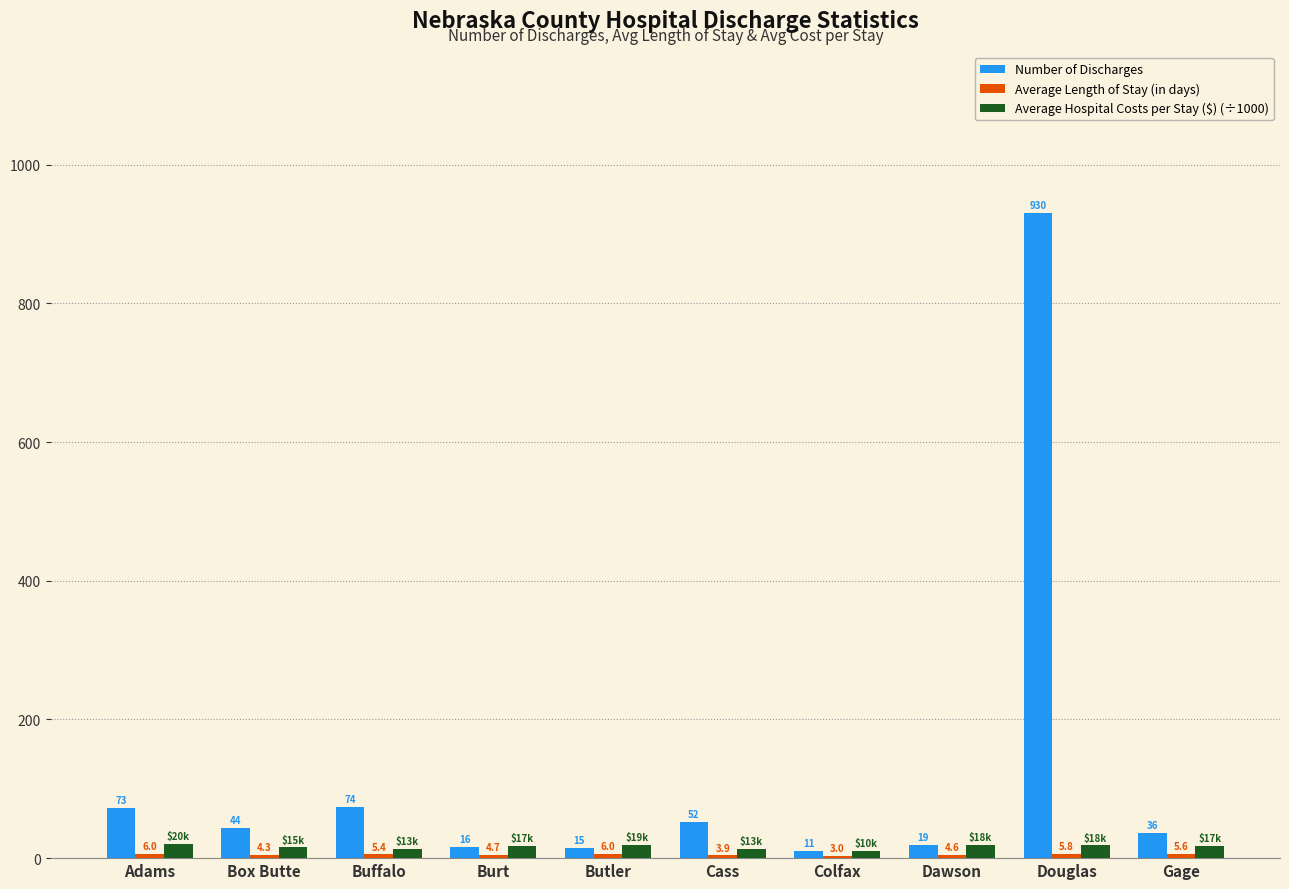

The Number of Discharges series shows 44.0 at Box Butte. True or false?

True